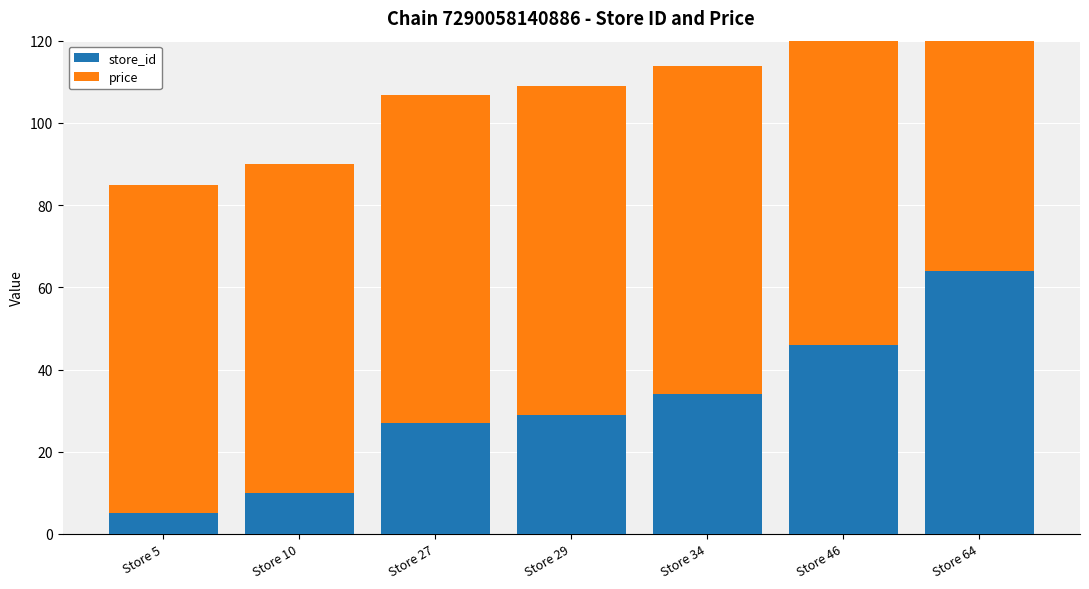

What is the value of the price bar at the 2nd from the left?

79.9